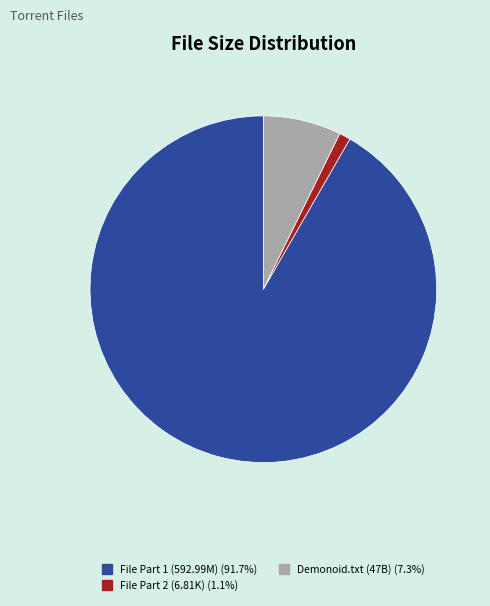

Does any single category account for the majority?

Yes